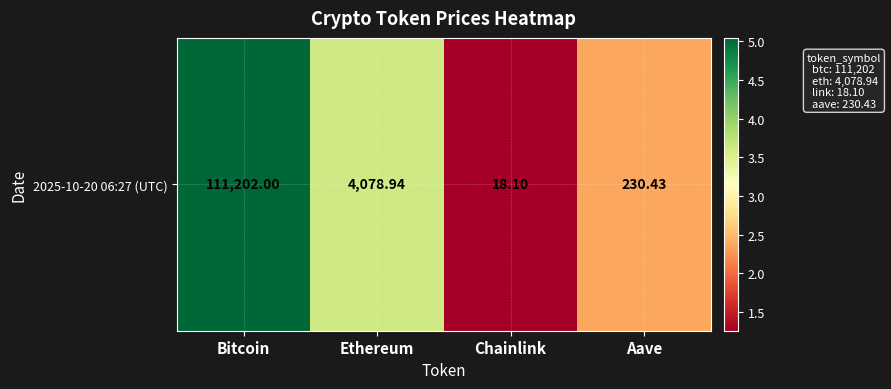

The chart shows a value of 0.8 at Aave. True or false?

False